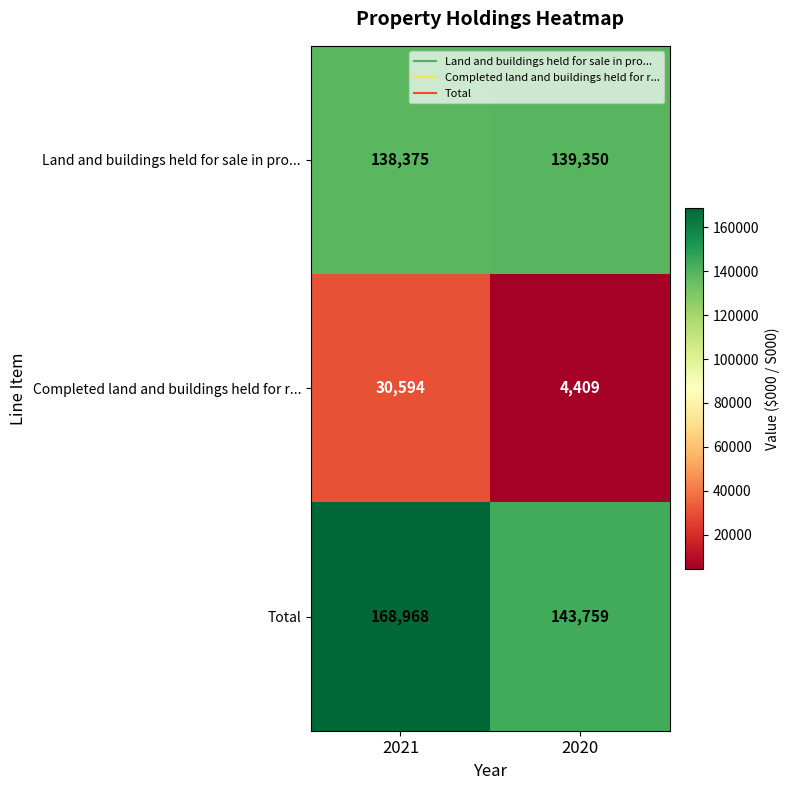

Reading left to right, what are all the values shown in this chart?

Land and buildings held for sale in pro...: 2021=138375	2020=139350
Completed land and buildings held for r...: 2021=30594	2020=4409
Total: 2021=168968	2020=143759